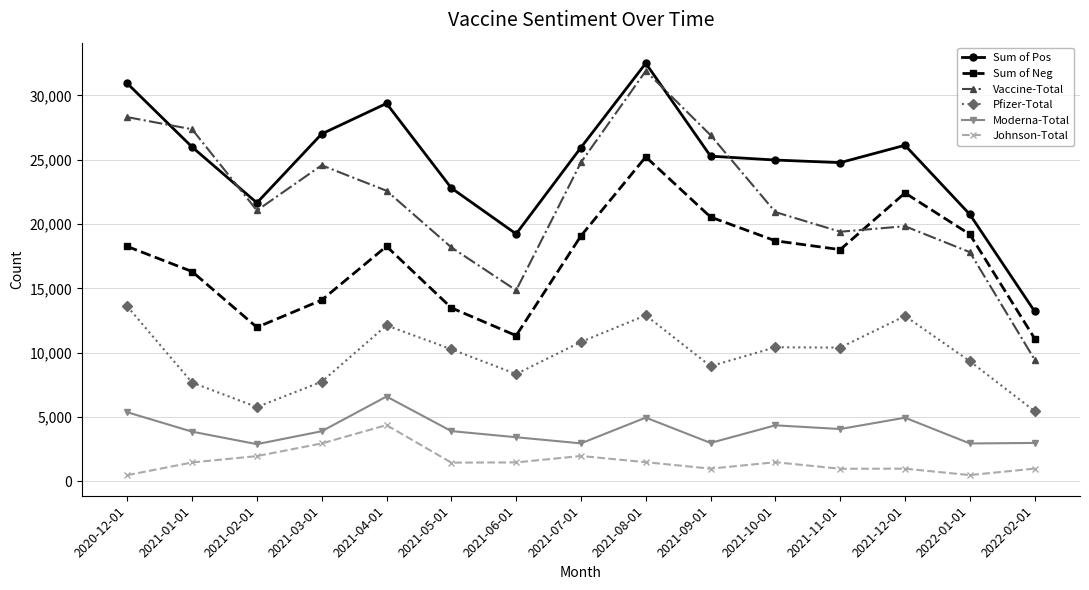

What are all the series names shown in the legend?

Sum of Pos, Sum of Neg, Vaccine-Total, Pfizer-Total, Moderna-Total, Johnson-Total